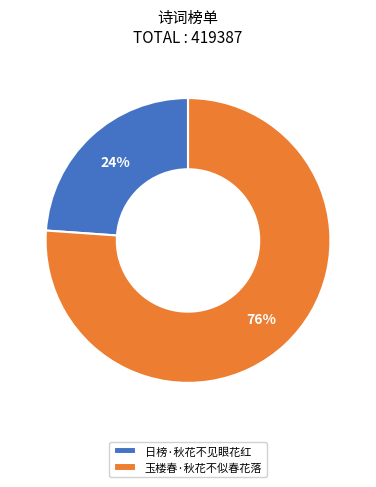

Is the sum of 玉楼春·秋花不似春花落 and 日榜·秋花不见眼花红 greater than half?

Yes